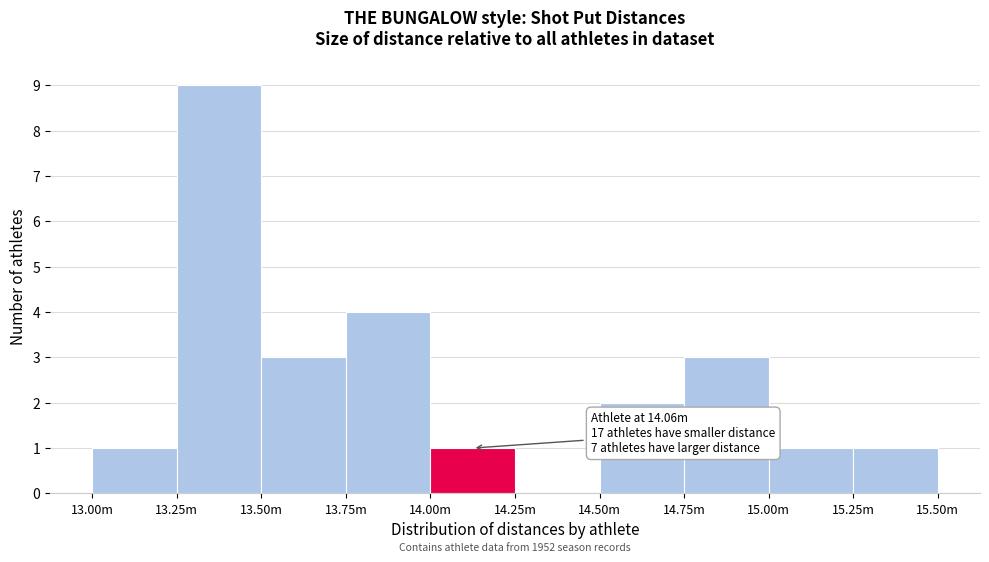

Reading left to right, what are all the values shown in this chart?

13.00m=1	13.25m=9	13.50m=3	13.75m=4	14.00m=1	14.25m=0	14.50m=2	14.75m=3	15.00m=1	15.25m=1